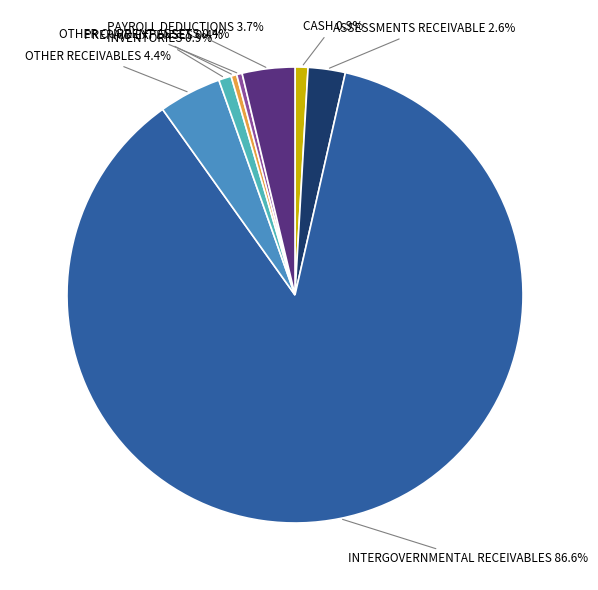

Does any single category account for the majority?

Yes